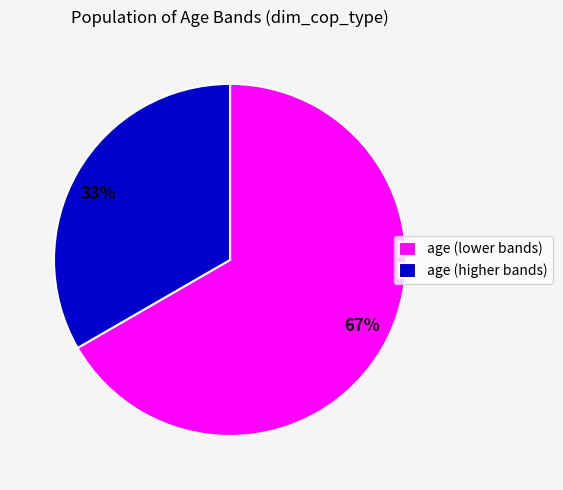

How many slices are in this pie chart?

2